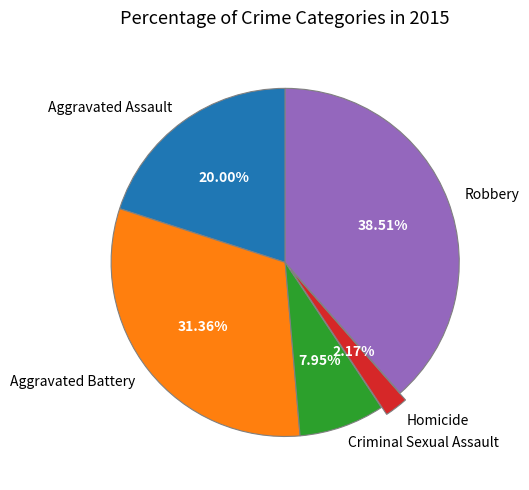

Between Criminal Sexual Assault and Robbery, which is larger?

Robbery